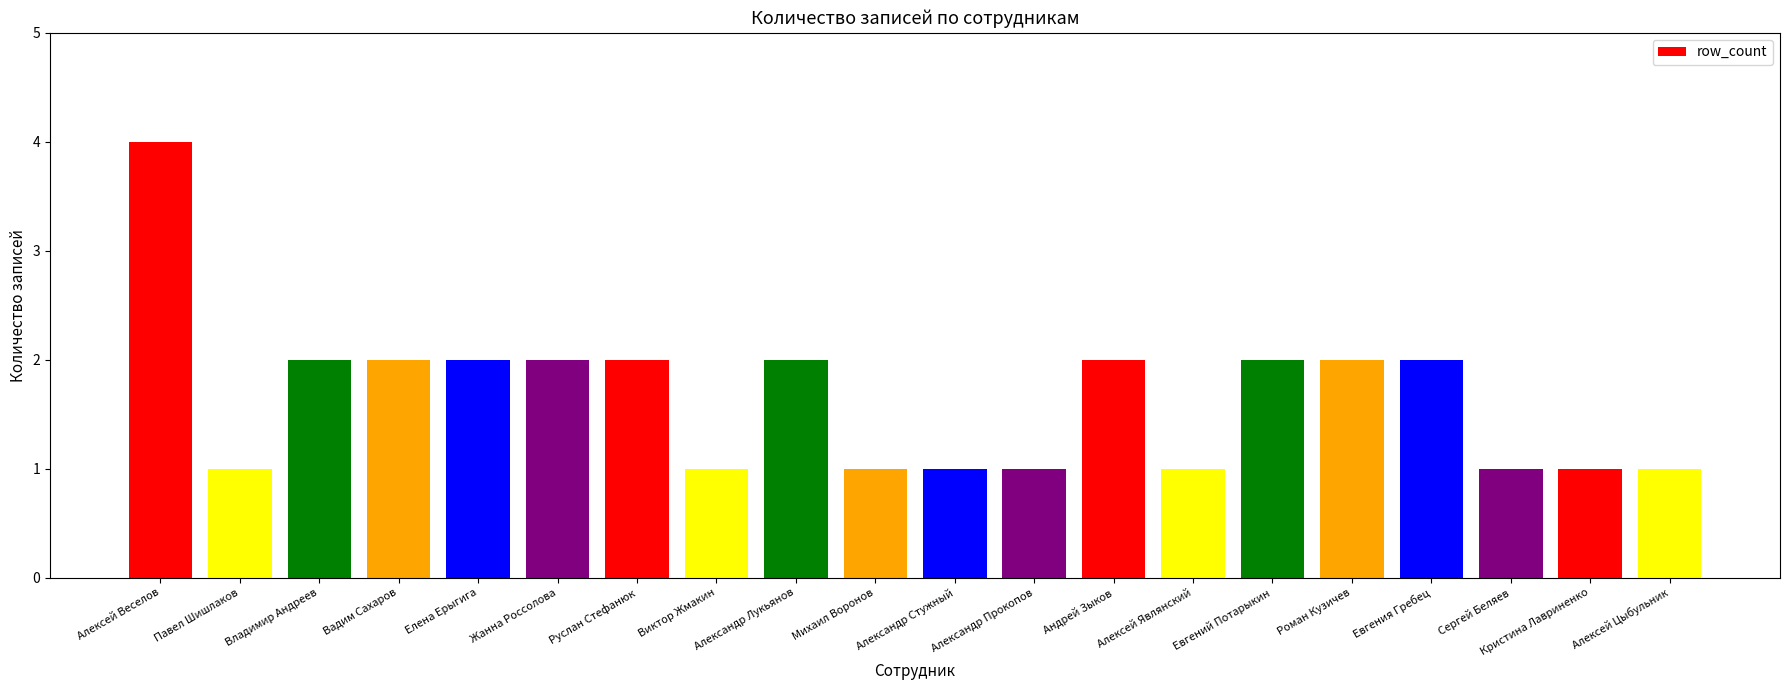

Count the number of data series in this chart.

1